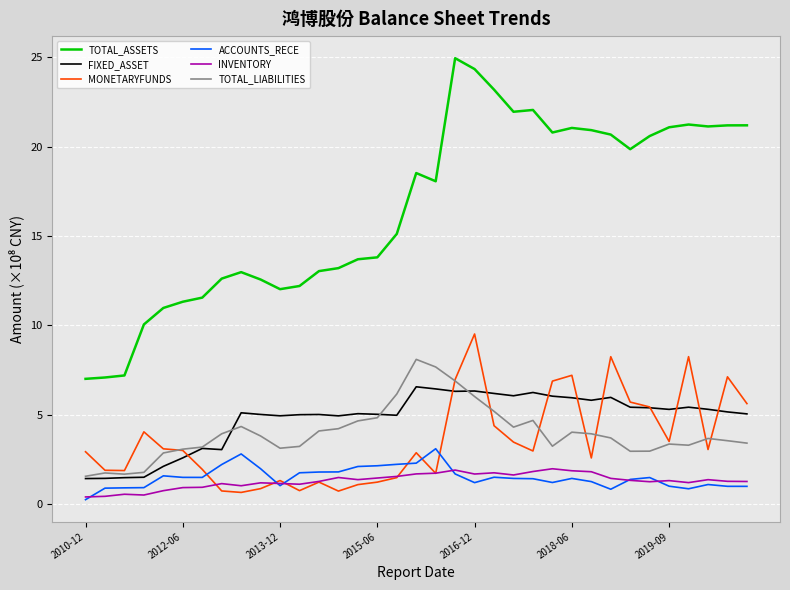

How many lines are shown in the chart?

6